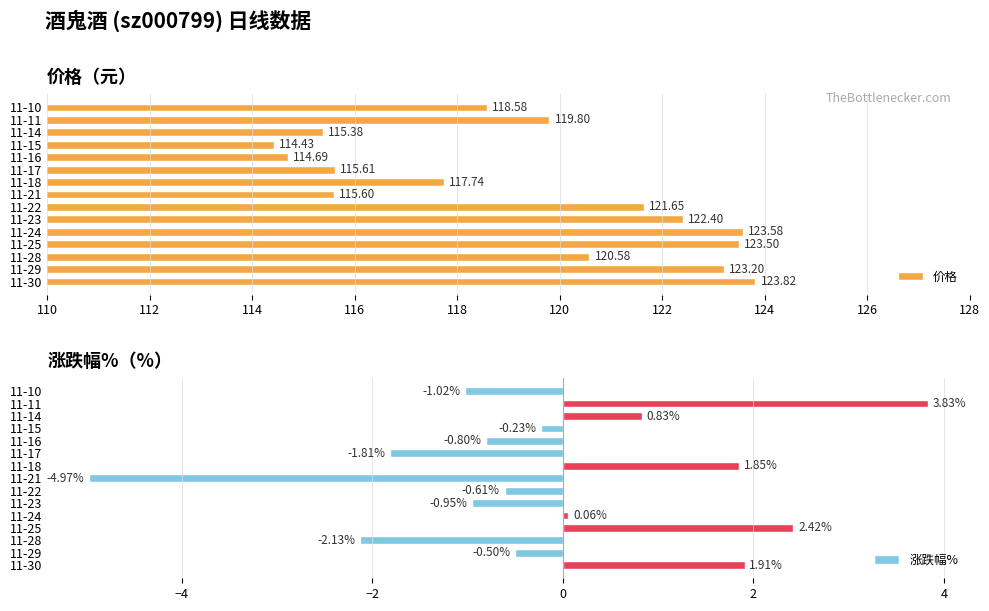

How many values in the 价格 series are below 119?

7